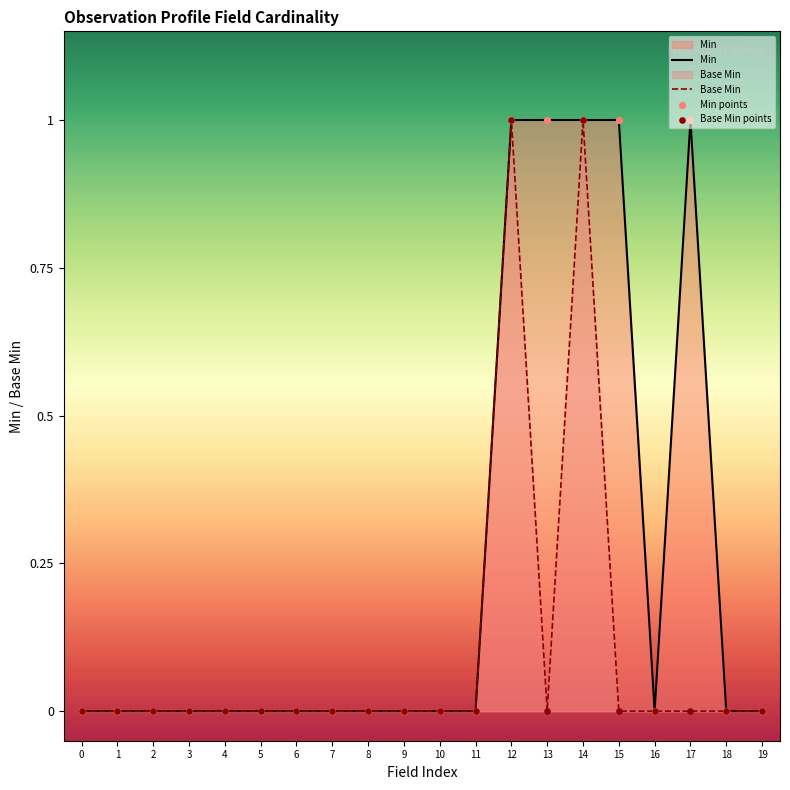

Which series contains the lowest Y value?

Min